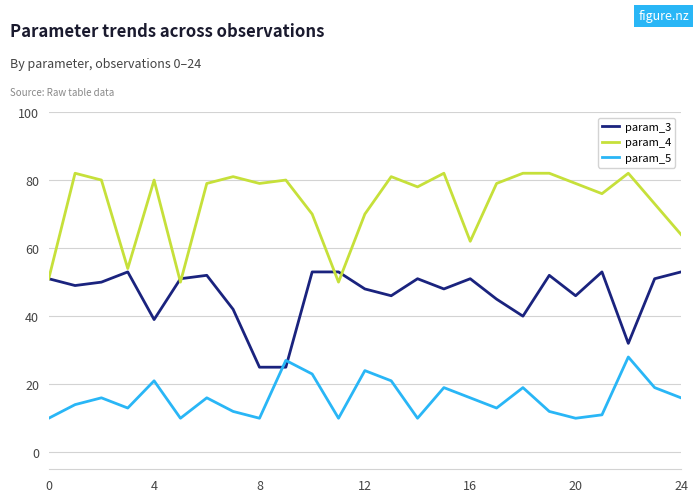

Which series has the largest total across all categories?

param_4